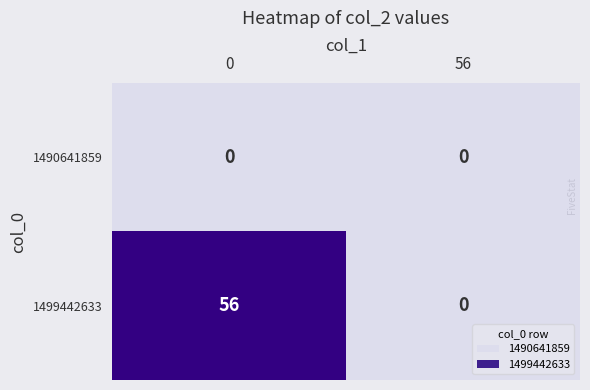

What is the spread (max minus min) of values at 0?

56